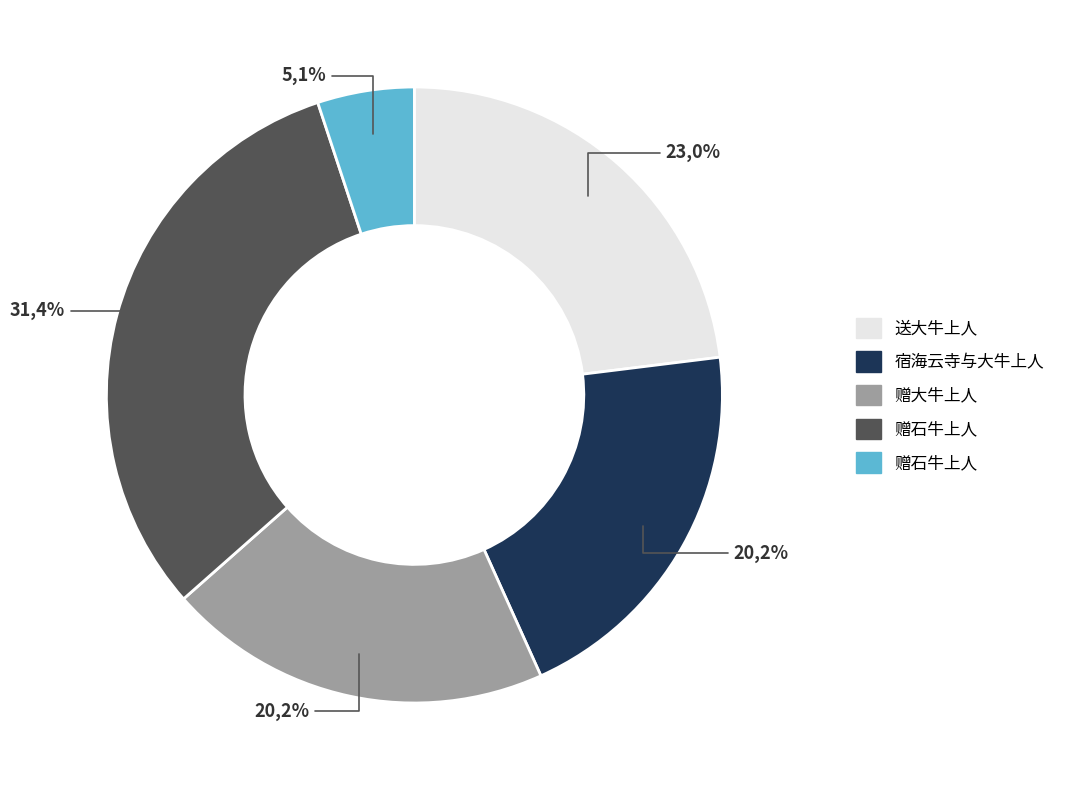

How many segments does this pie chart have?

5